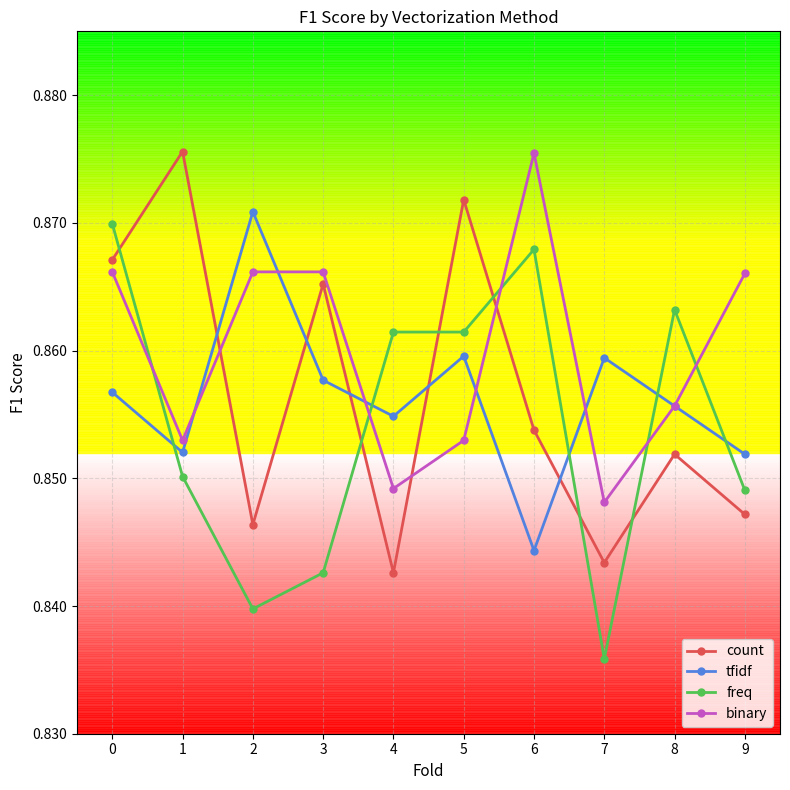

Is the value of tfidf at 6 greater than the value of count at 5?

No